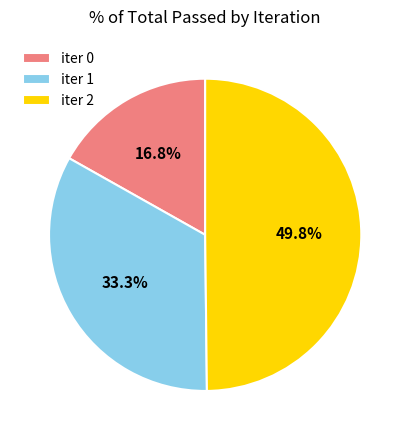

What is the largest slice in the pie chart?

iter 2